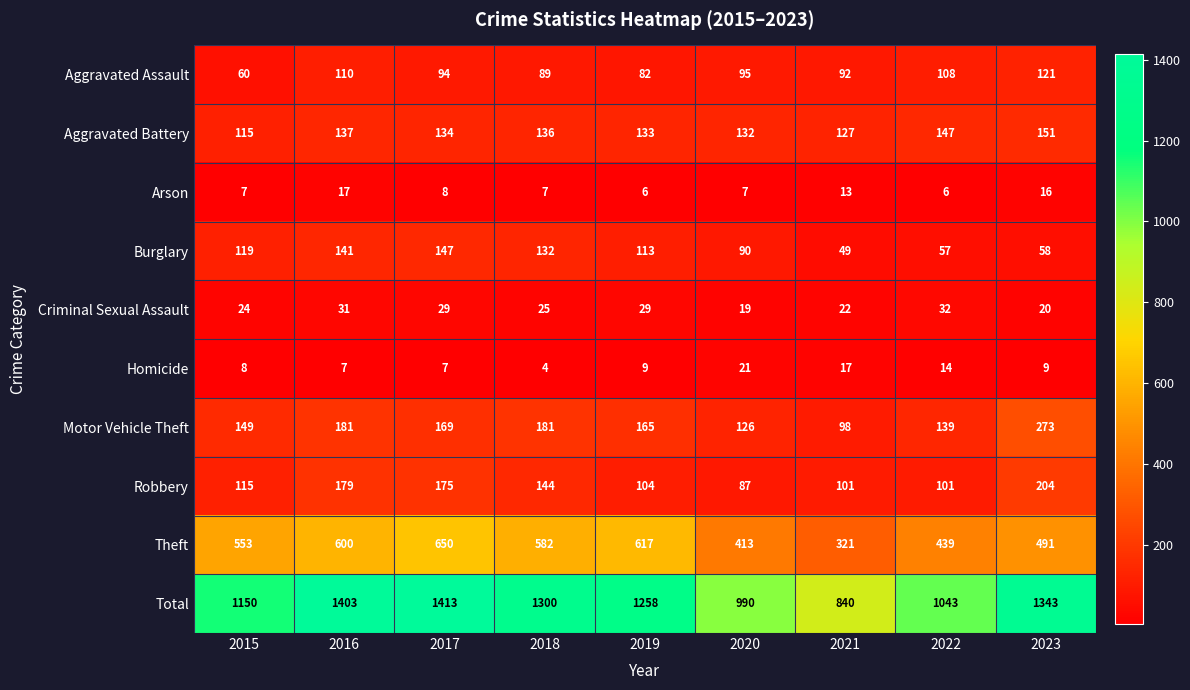

What is the approximate value of Homicide at 2015?

8